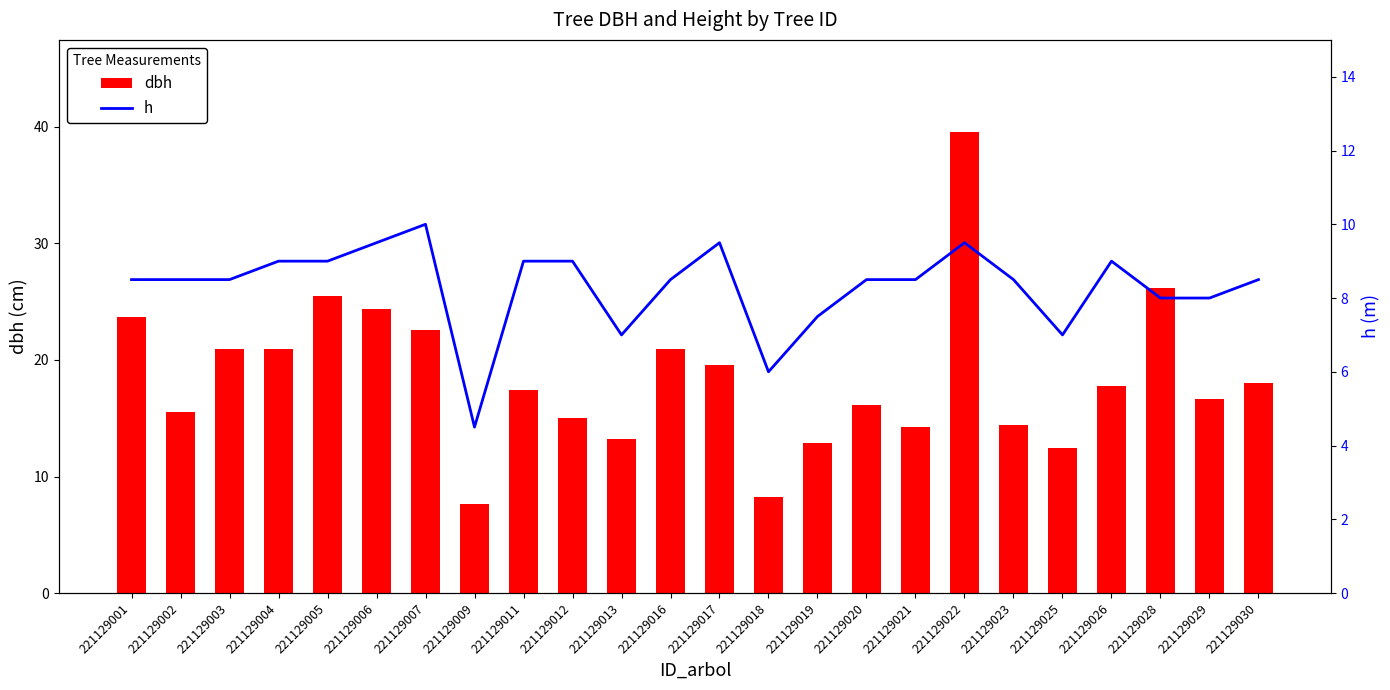

Where is h nearest to the value 7?

221129013